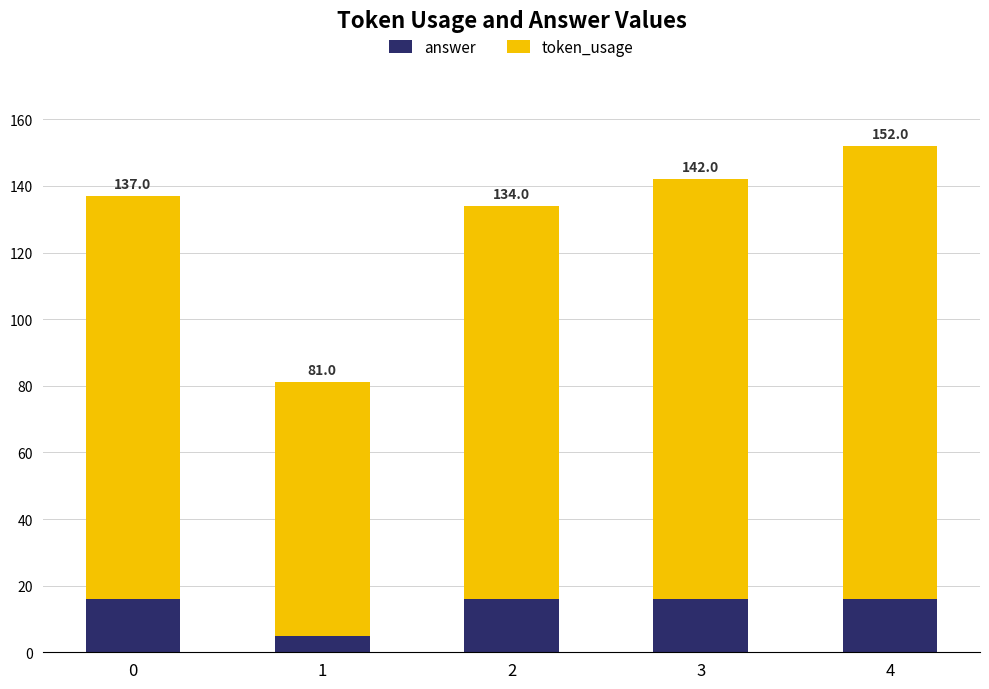

What are all the series names shown in the legend?

answer, token_usage